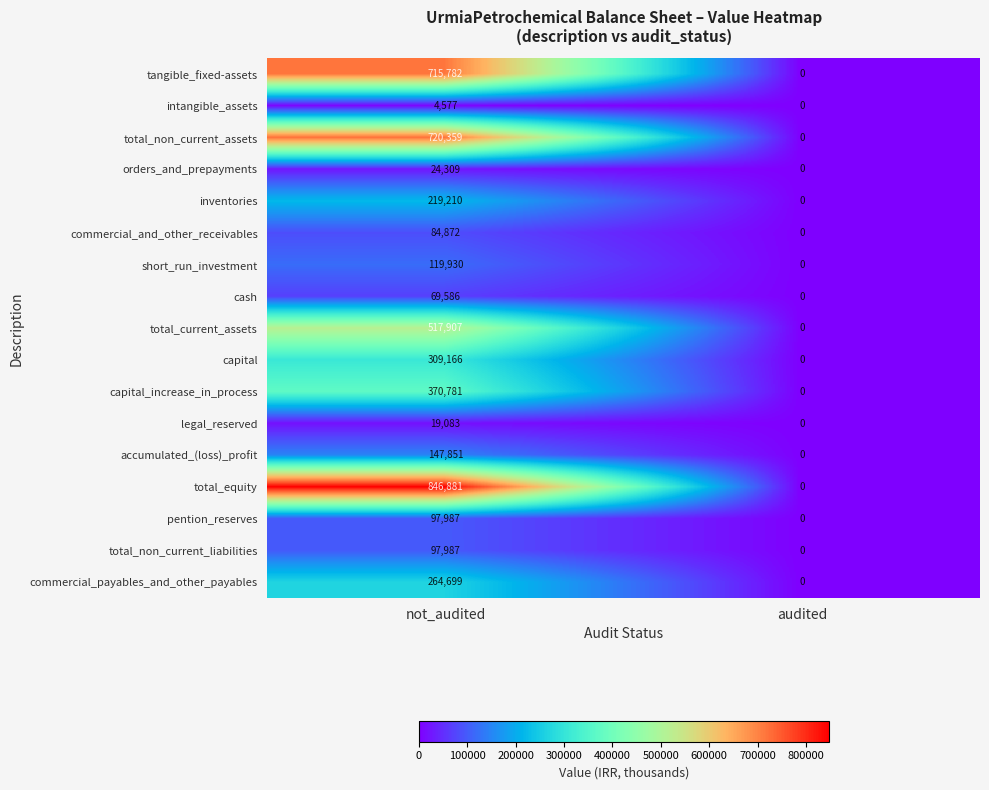

Where is commercial_payables_and_other_payables nearest to the value 132349?

audited